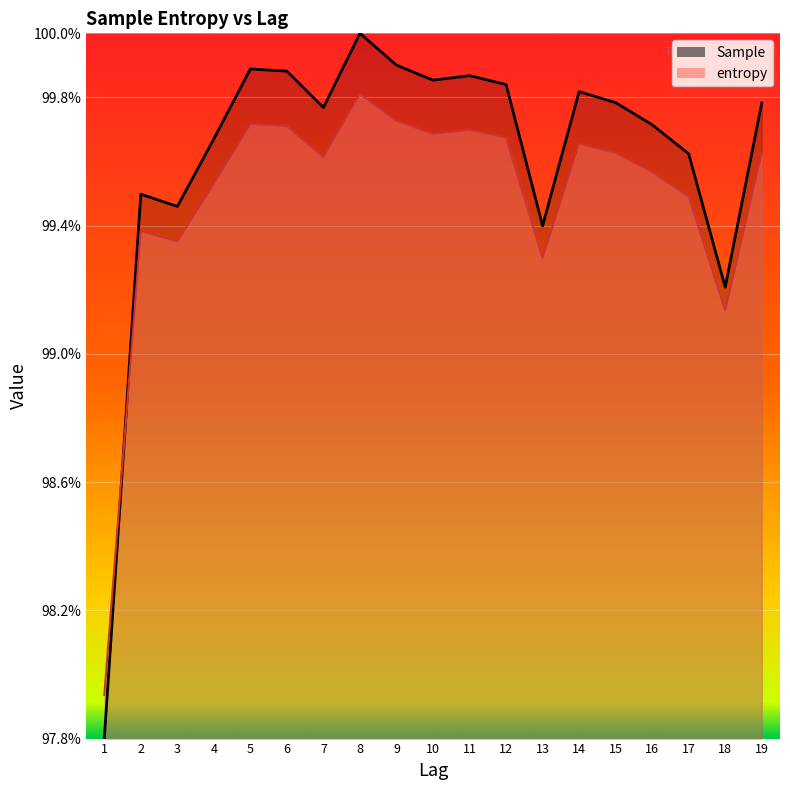

What is the greatest value displayed?

1.0